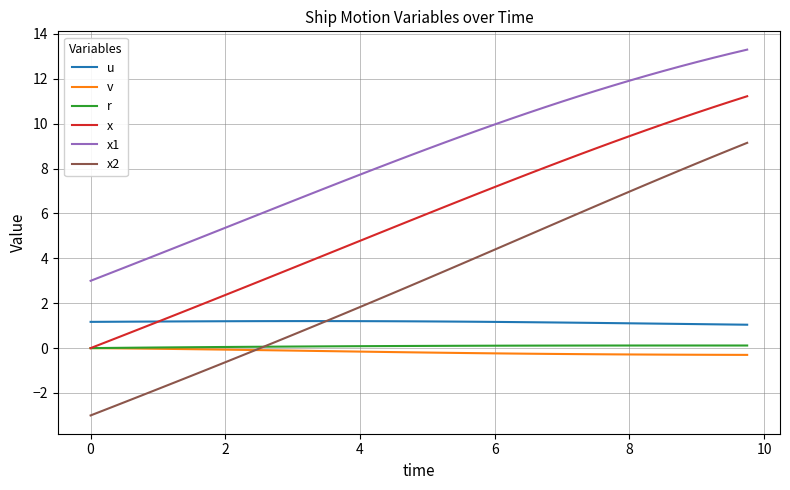

Which series has the largest total across all categories?

x1